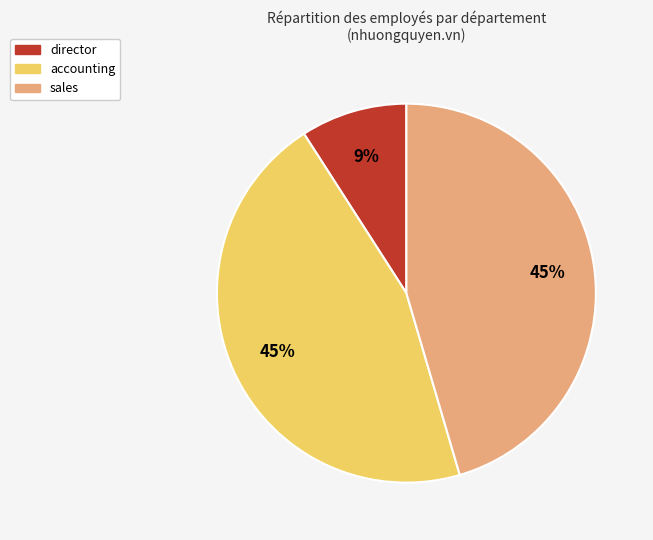

Between director and accounting, which is larger?

accounting